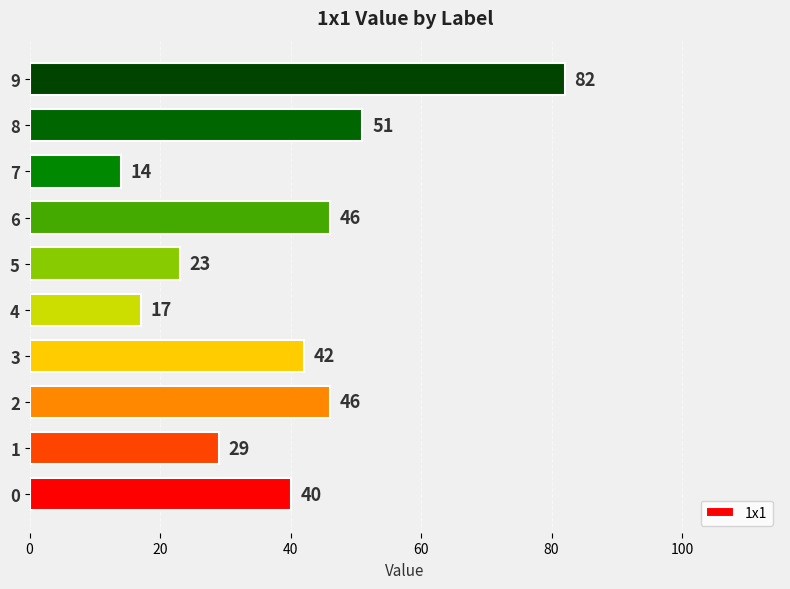

Does the chart contain any negative values?

No